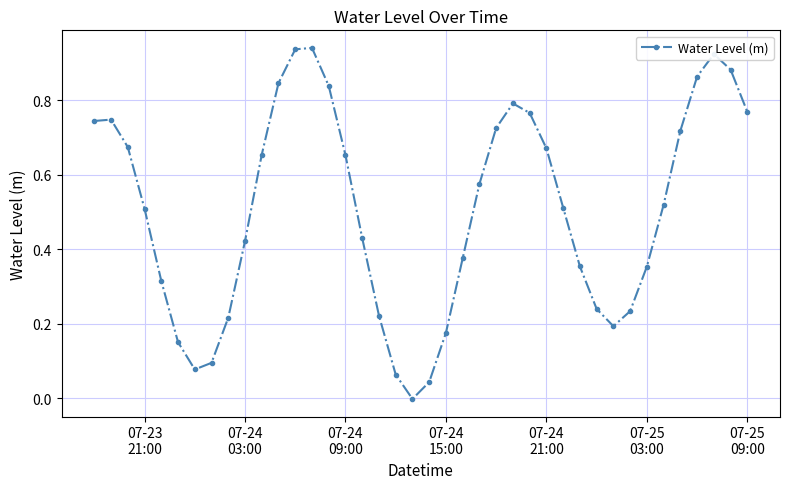

How many data points are less than 0?

1